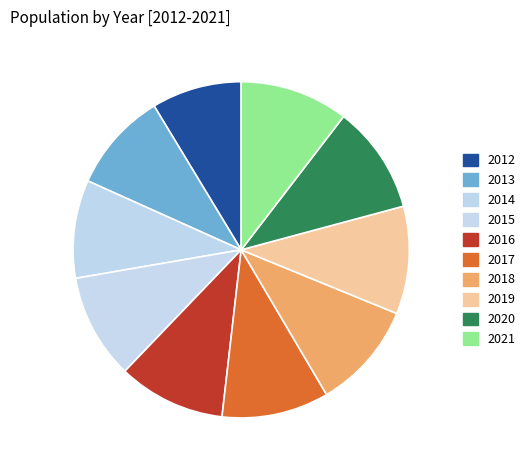

What percentage do 2012 and 2019 together represent?

19.0%